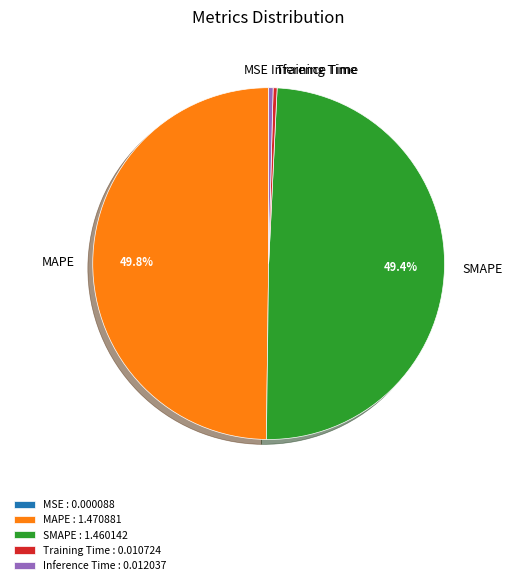

Does Training Time represent more than half of the total?

No